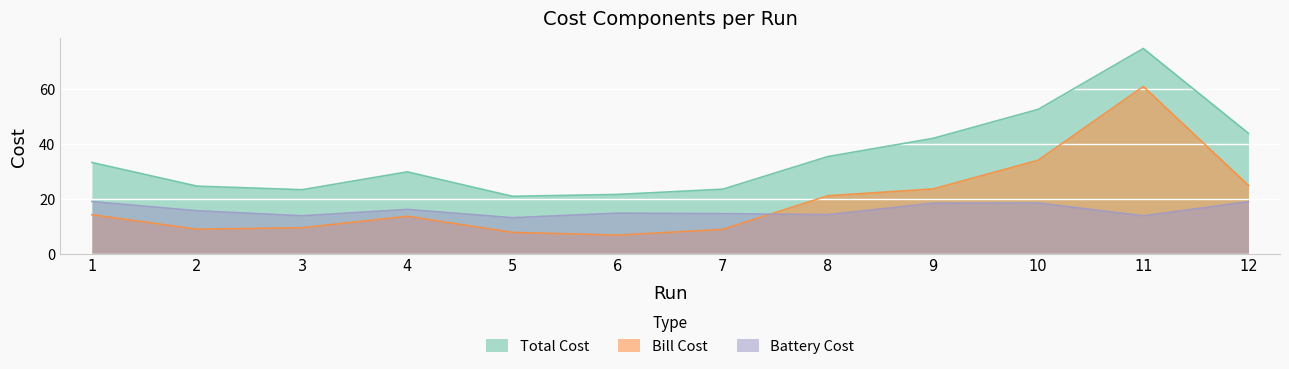

What is the minimum value for Bill Cost?

6.8